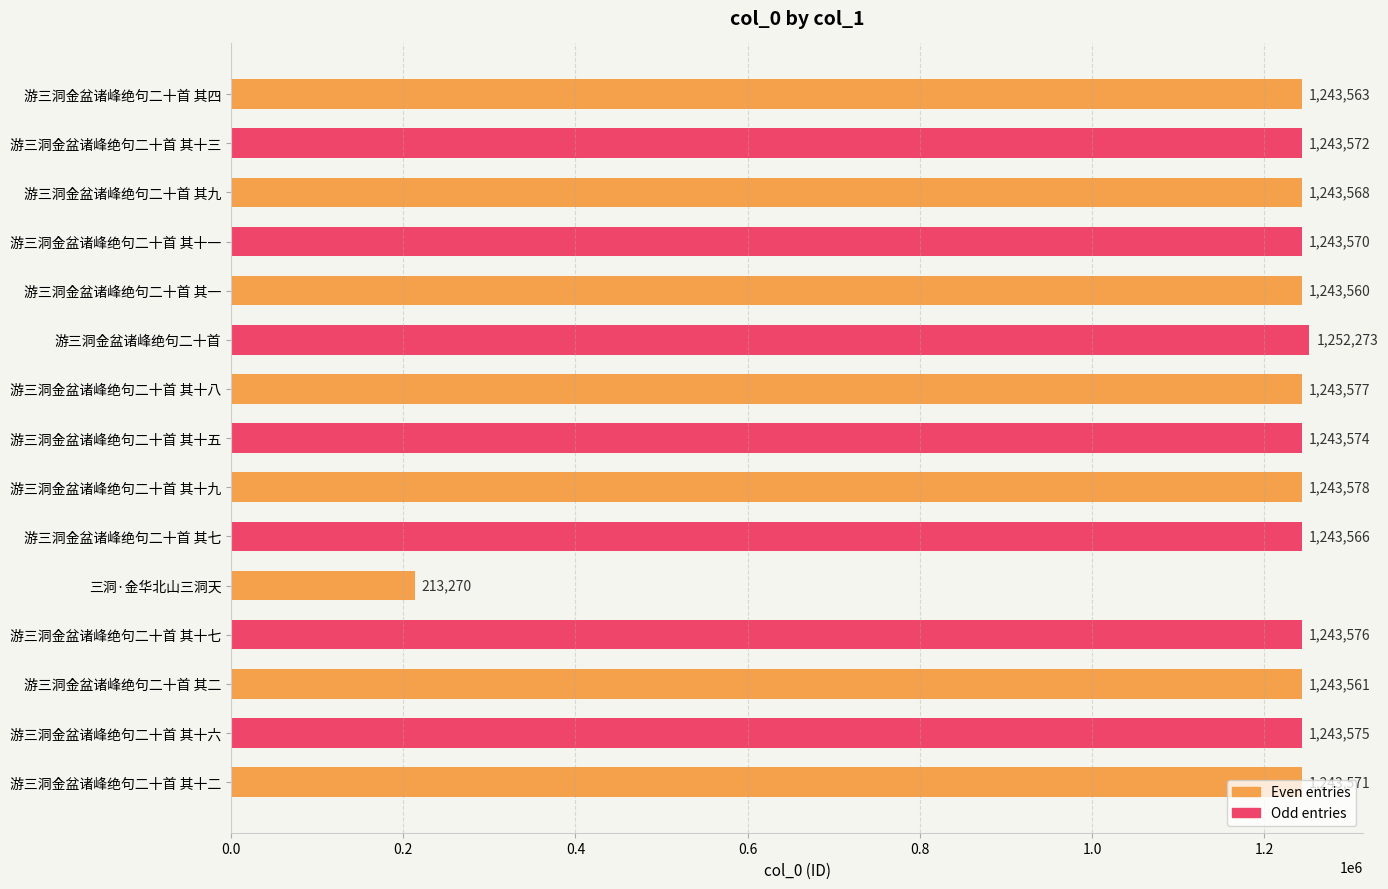

What is the sum of all values?

17631954